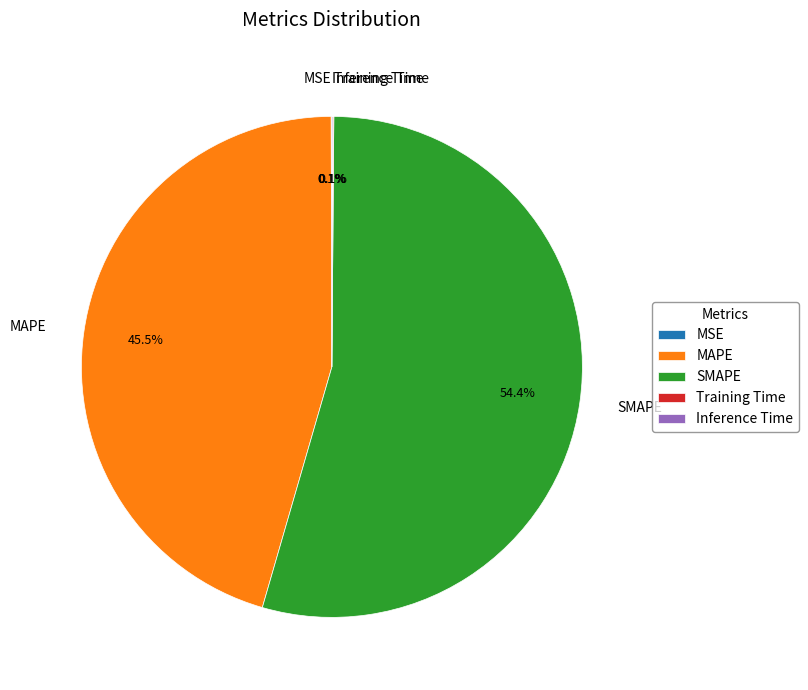

Combined, do SMAPE and MAPE account for over 50%?

Yes